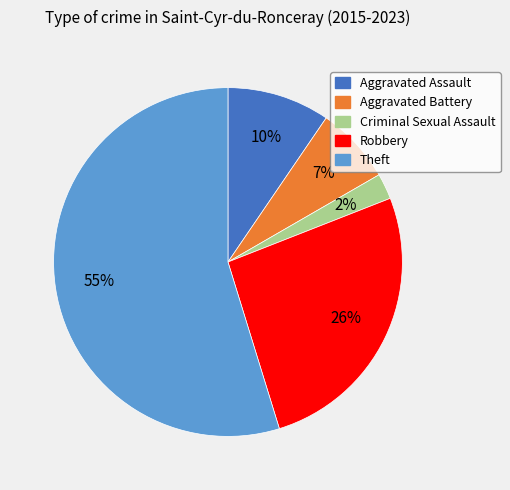

Is the sum of Aggravated Assault and Robbery greater than half?

No